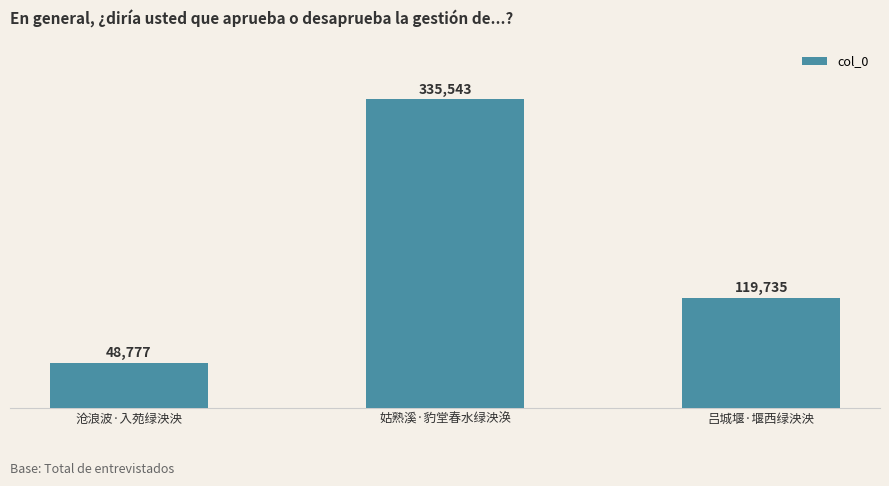

The value at 姑熟溪·豹堂春水绿泱涣 is 560856. True or false?

False